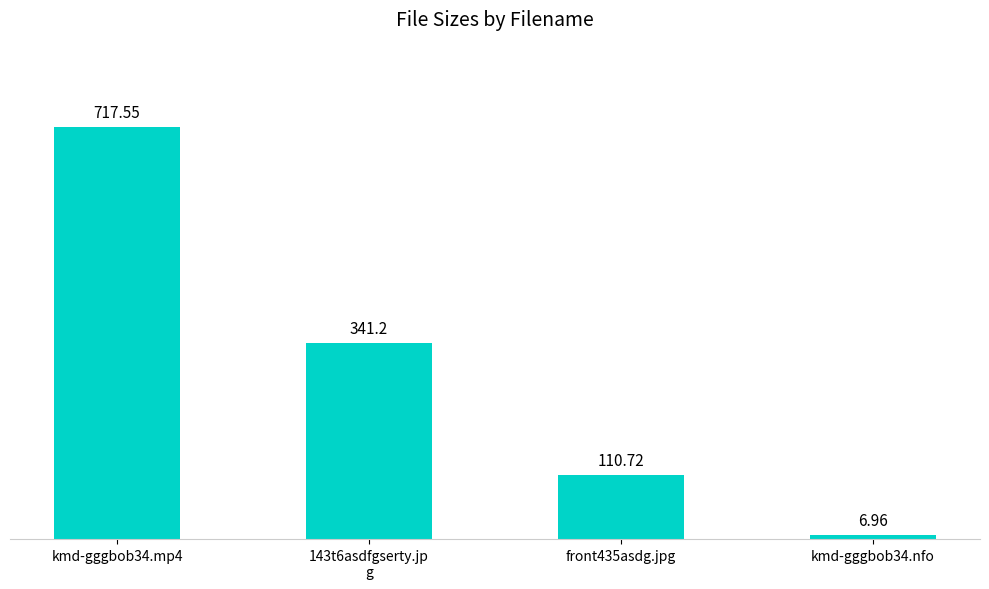

Rank the categories by value from lowest to highest.

kmd-gggbob34.nfo, front435asdg.jpg, 143t6asdfgserty.jp
g, kmd-gggbob34.mp4